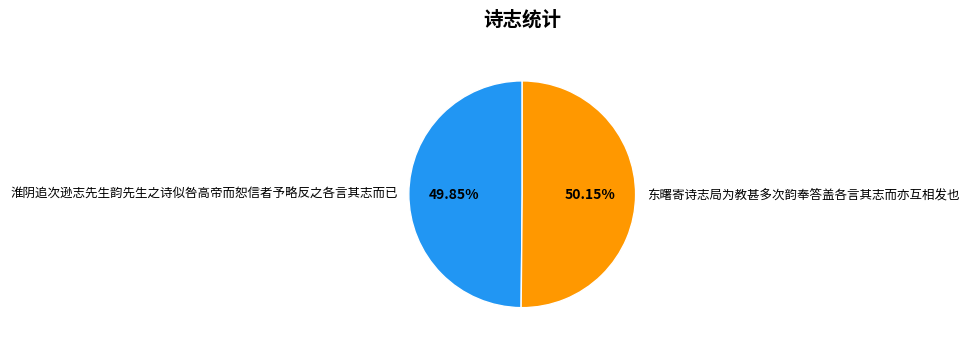

Is there any slice that represents more than half of the pie?

Yes